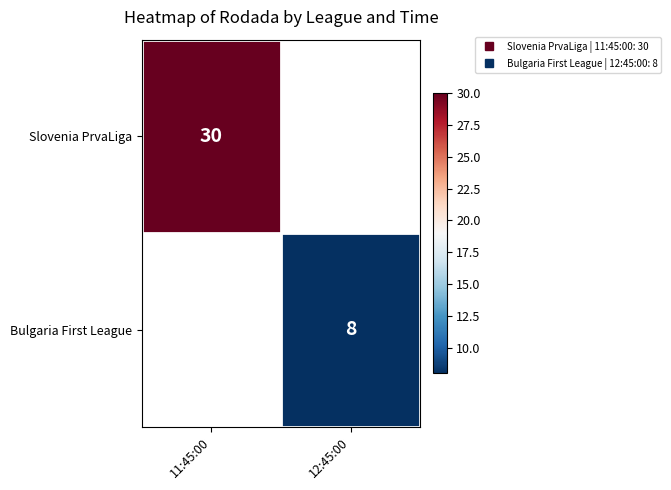

Is the value of Bulgaria First League at 11:45:00 greater than the value of Slovenia PrvaLiga at 11:45:00?

No